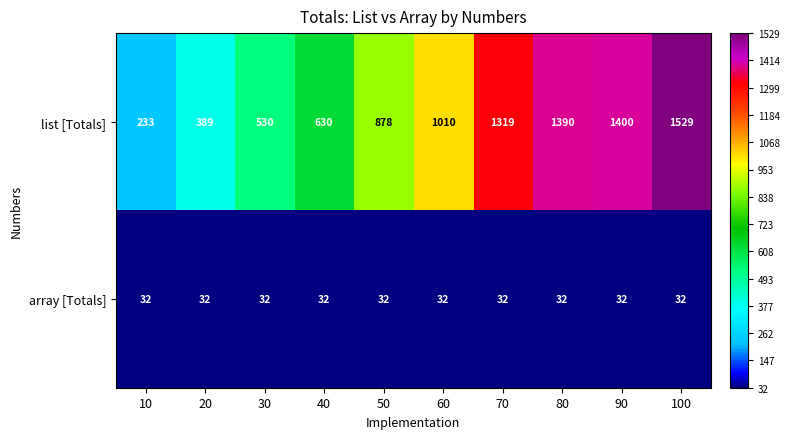

Rank the series by their maximum value, from highest to lowest.

list [Totals], array [Totals]